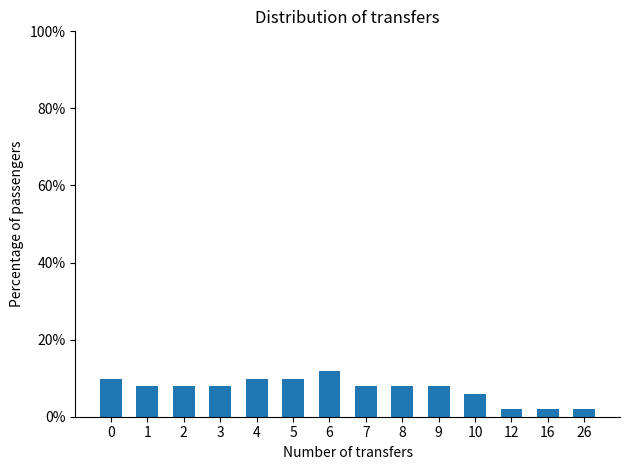

Reading left to right, transcribe all the data shown in this chart.

0=9.8	1=7.8	2=7.8	3=7.8	4=9.8	5=9.8	6=11.8	7=7.8	8=7.8	9=7.8	10=5.9	12=2.0	16=2.0	26=2.0